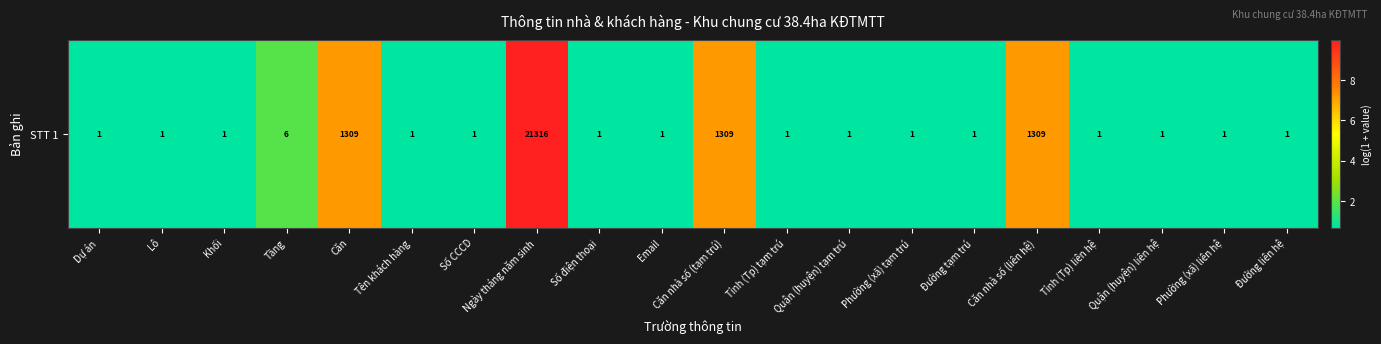

What is the smallest value displayed?

0.7